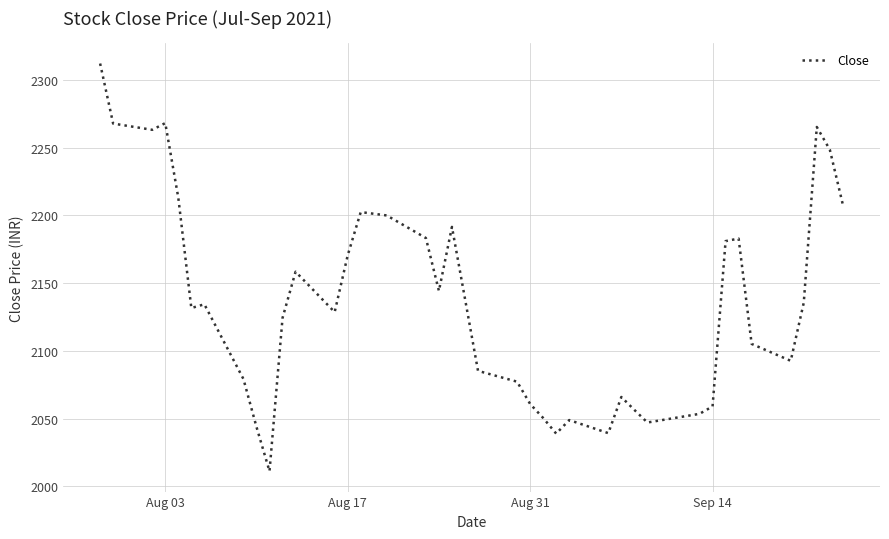

What is the maximum value shown in the chart?

2312.2